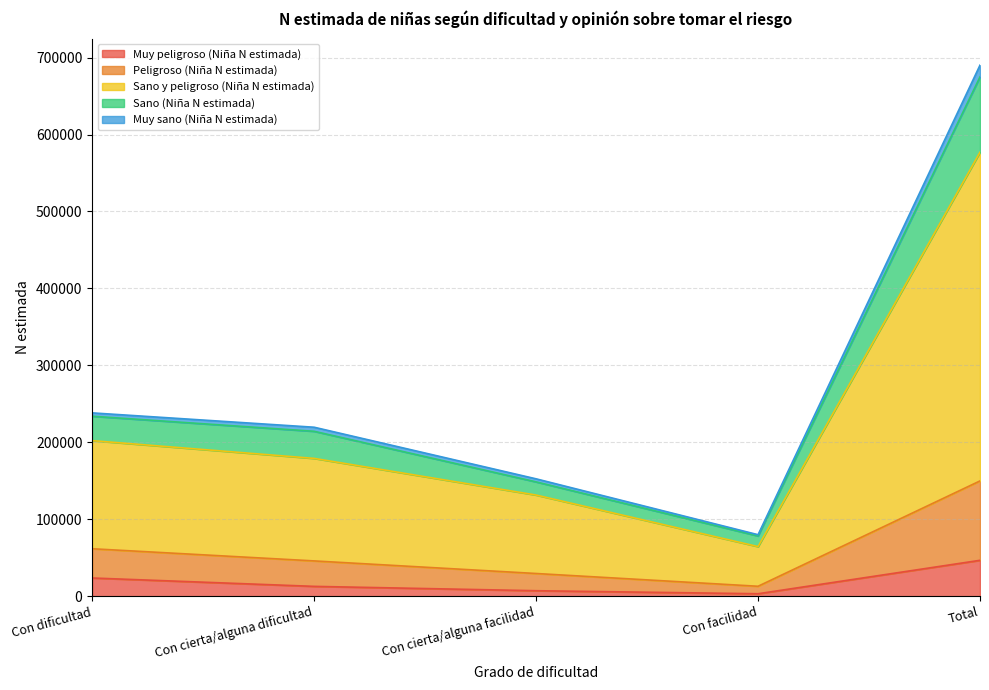

At which category is the sum across all series the highest?

Total